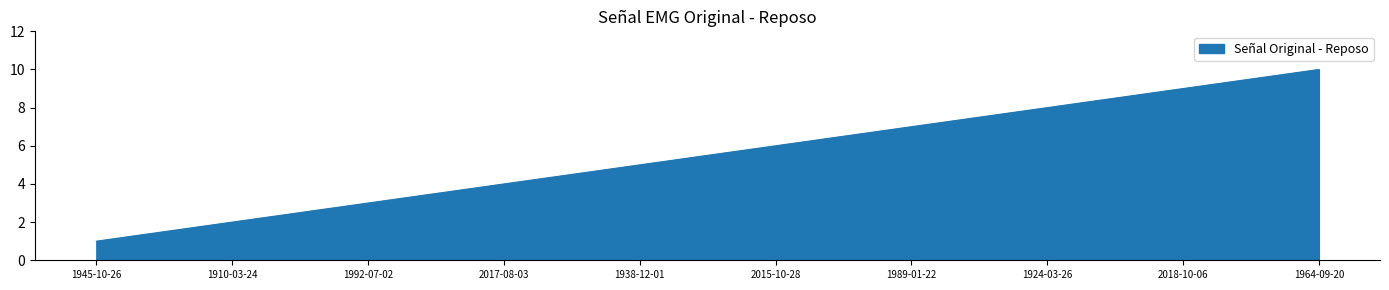

True or false: there are more than 0 points higher than both neighbors.

False